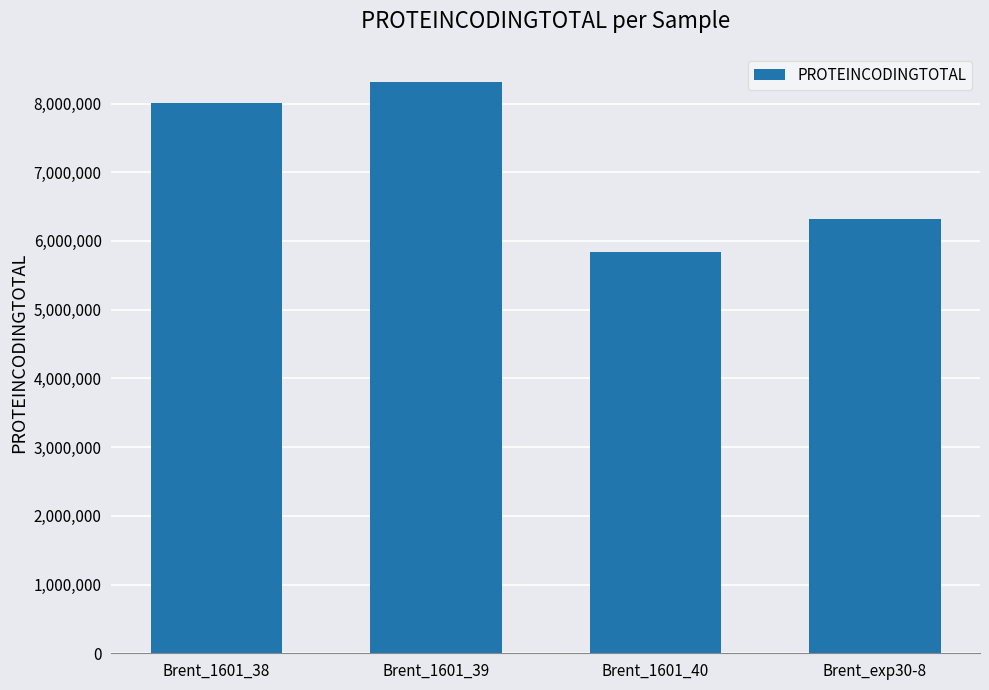

How many categories are shown in the chart?

4